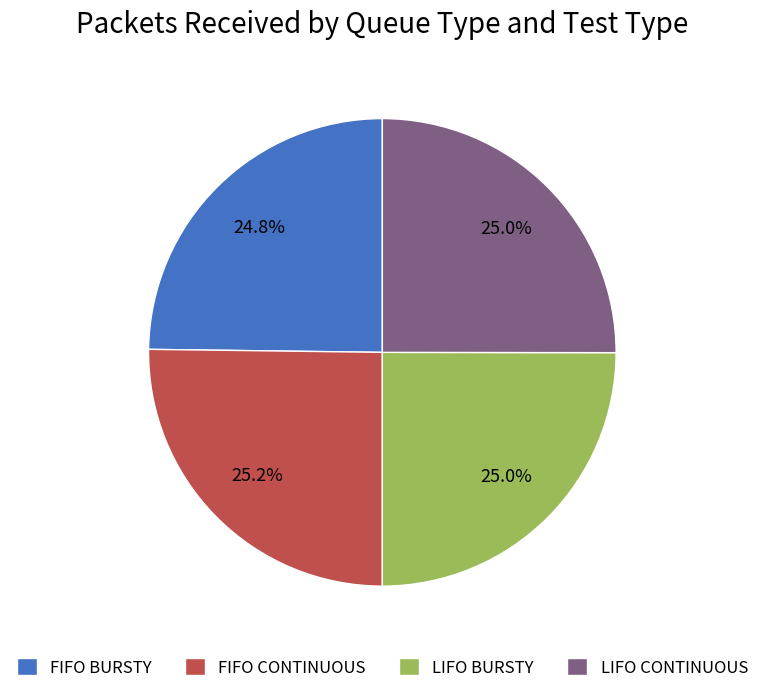

What is the ratio of the value at FIFO BURSTY to the value at LIFO BURSTY?

1.0